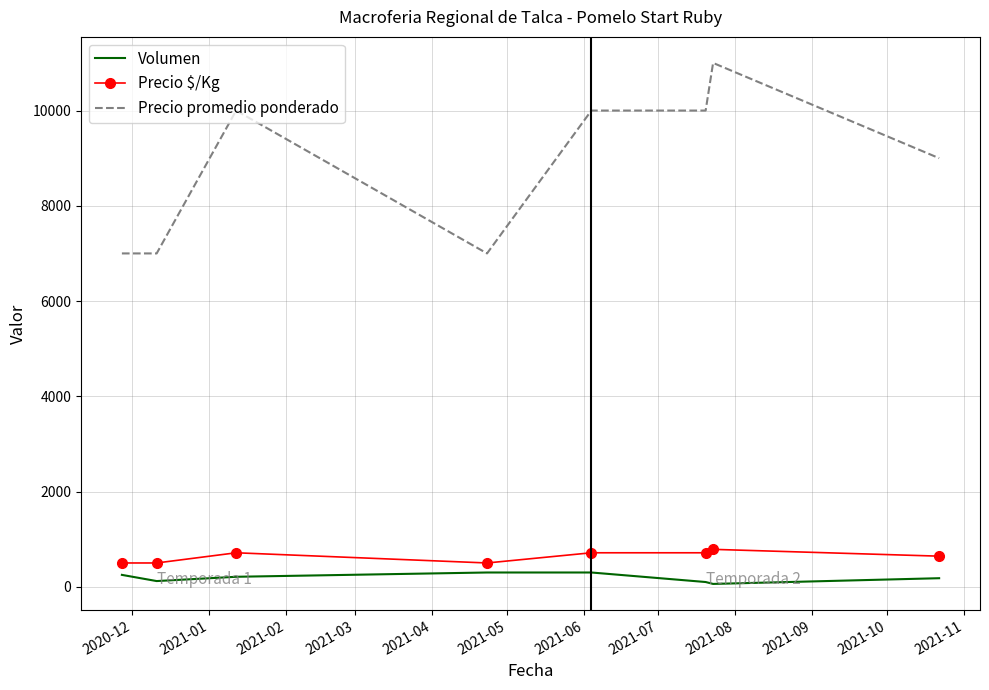

What are all the series names shown in the legend?

Volumen, Precio $/Kg, Precio promedio ponderado